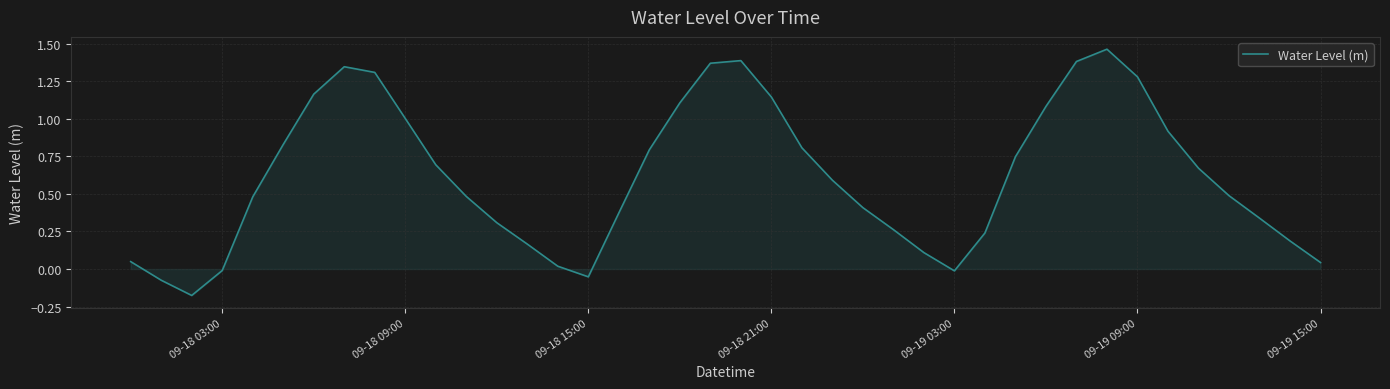

True or false: there are more than 2 points higher than both neighbors.

True